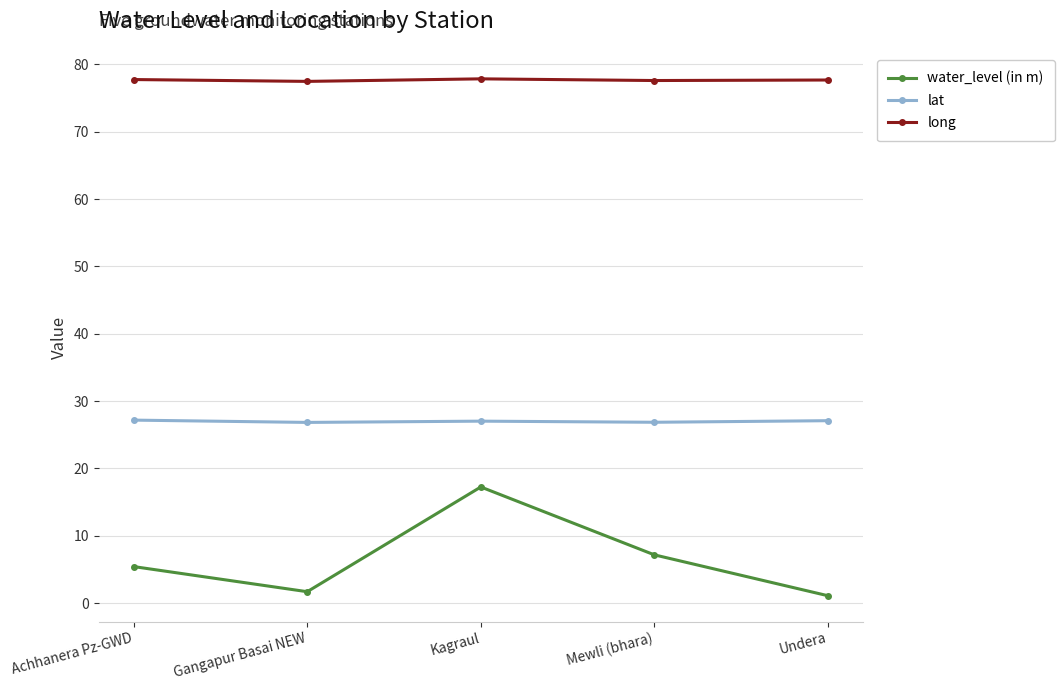

Does the chart have visible grid lines?

Yes